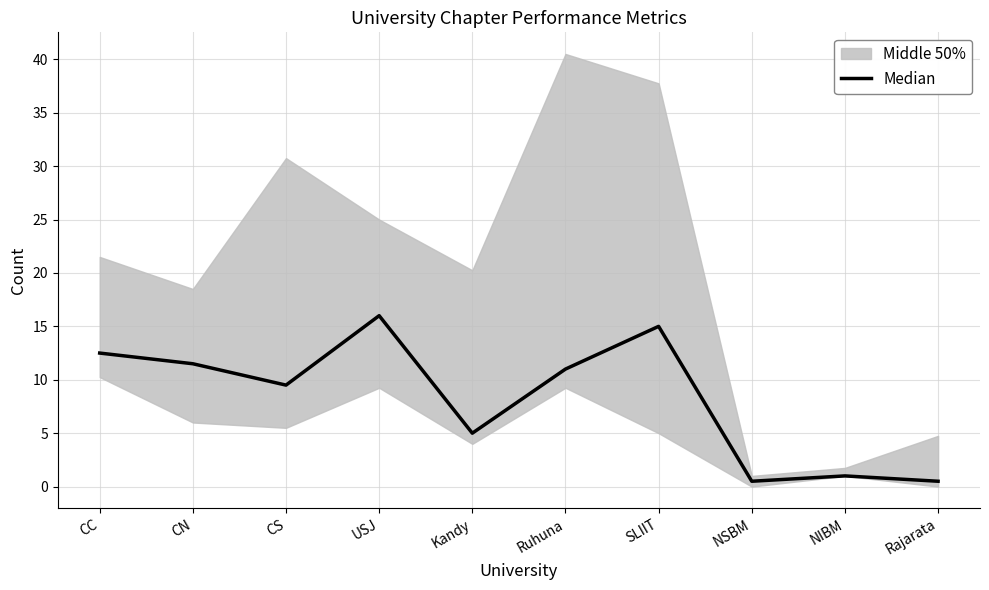

What is the value of the 3rd point from the left?

9.5